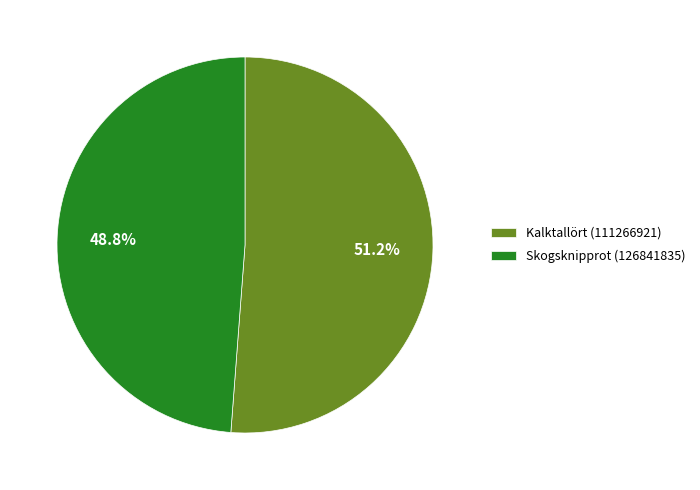

Between Kalktallört (111266921) and Skogsknipprot (126841835), which is larger?

Kalktallört (111266921)